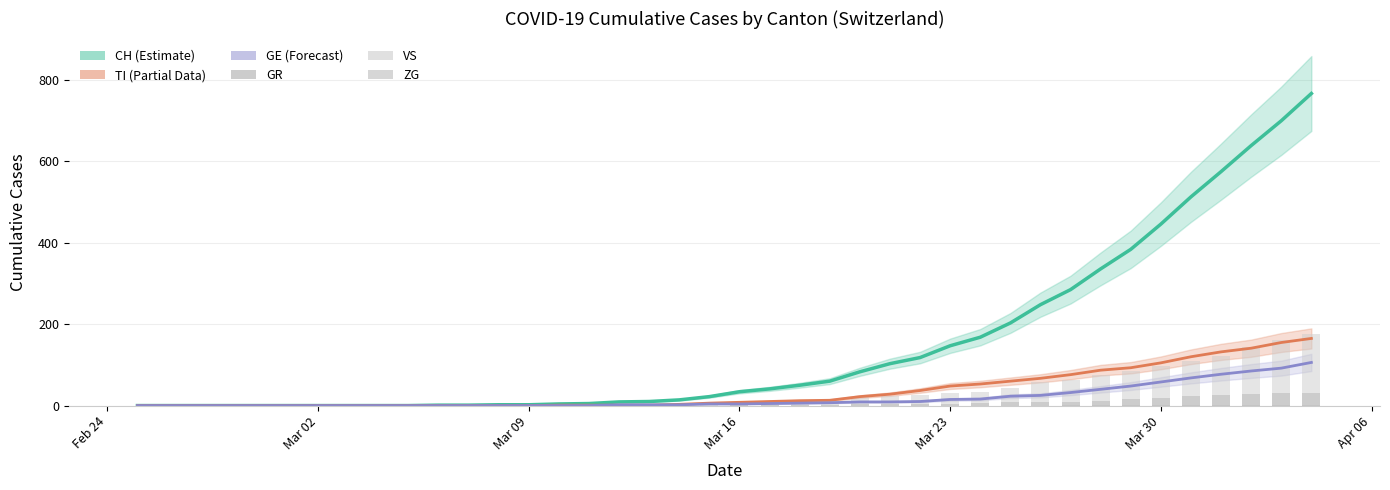

How many data points in VS are less than 9?

20